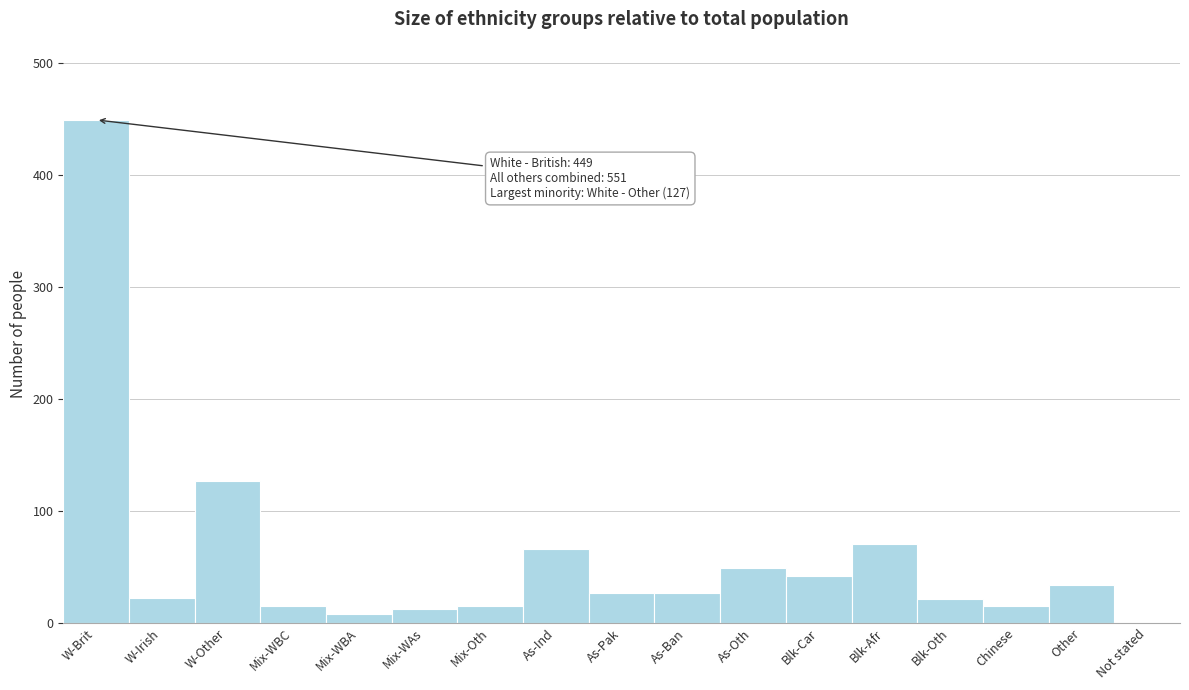

What is the greatest value displayed?

449